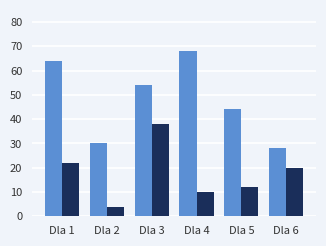

What is the difference between the highest and lowest values at Dla 6?

8